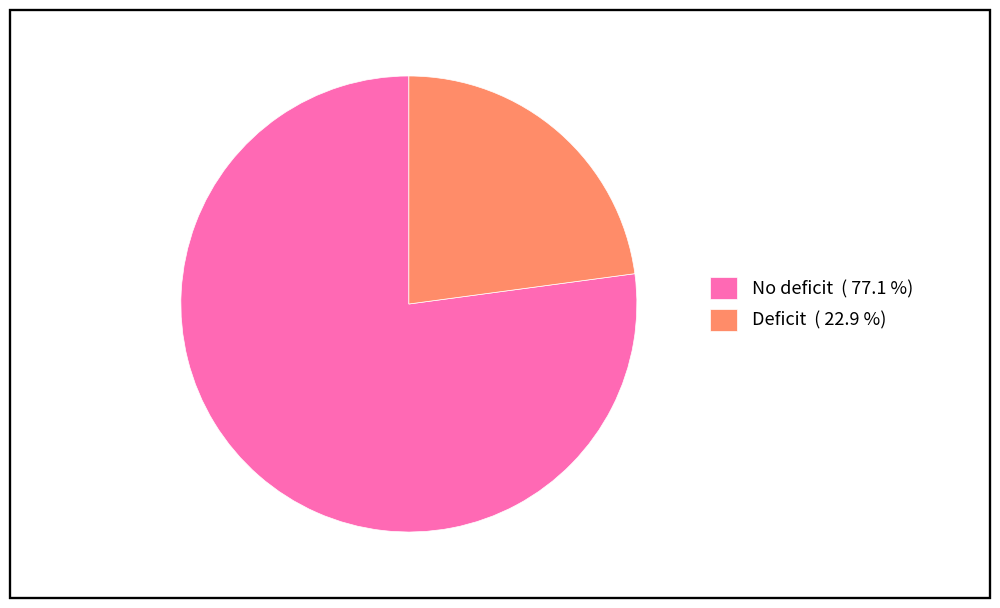

Which category accounts for the majority?

No deficit